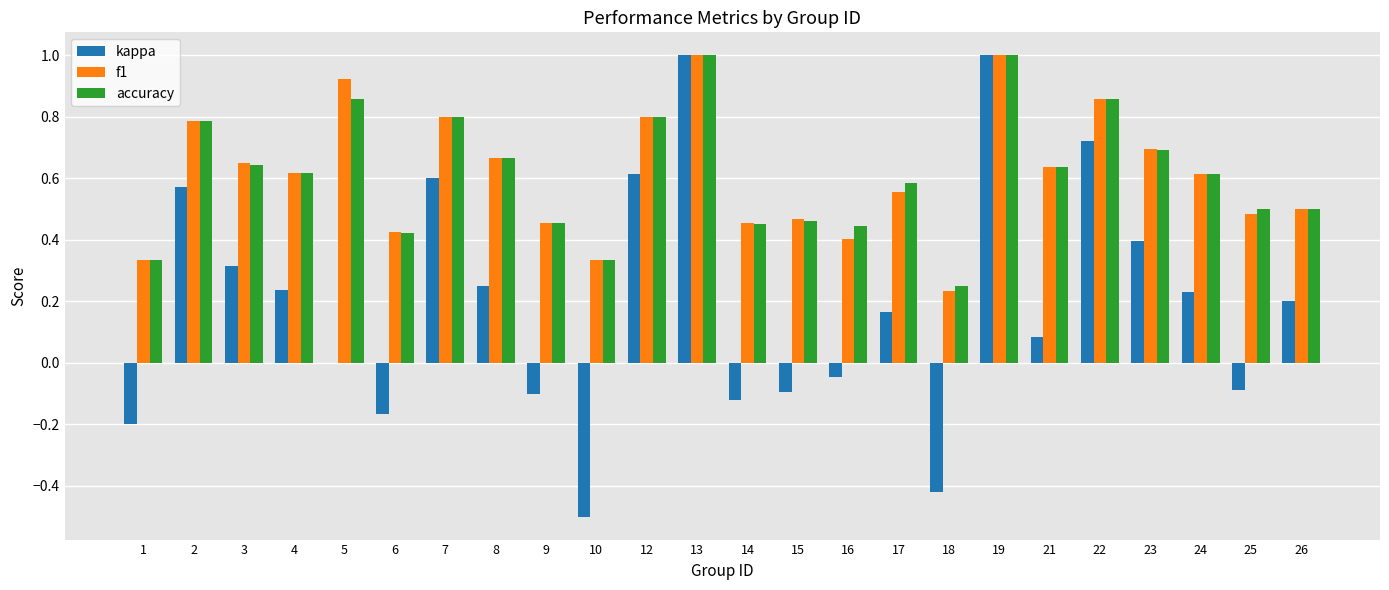

What is the sum of all accuracy values?

14.7